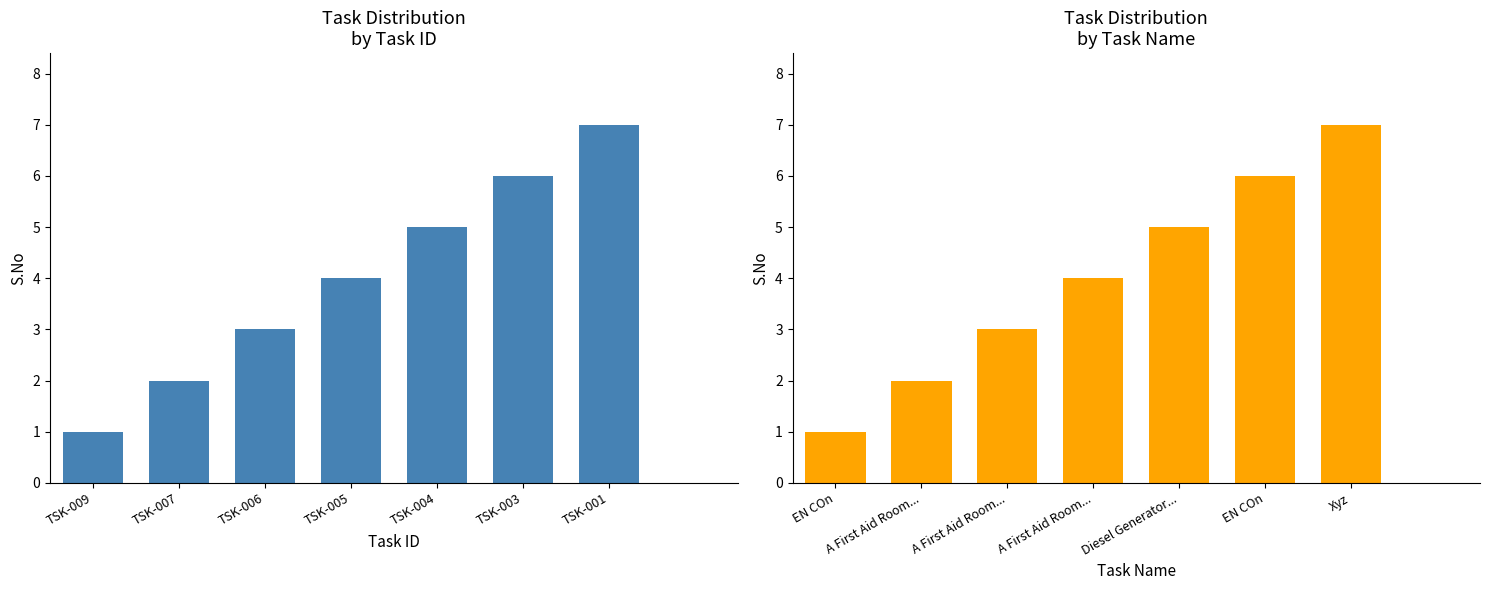

Rank the categories by value from lowest to highest.

EN COn, A First Aid Room..., A First Aid Room..., A First Aid Room..., Diesel Generator..., EN COn, Xyz